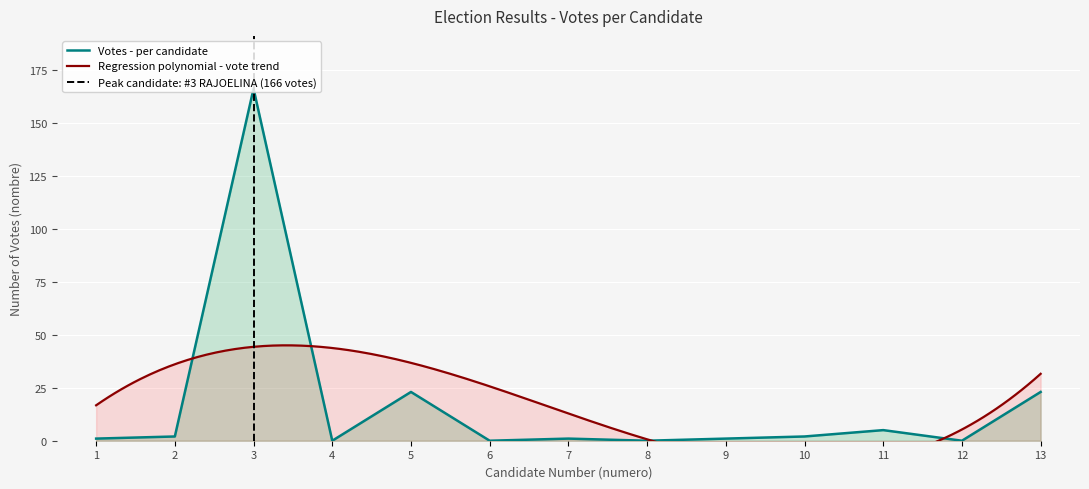

The chart shows a value of 49 at 3. True or false?

False